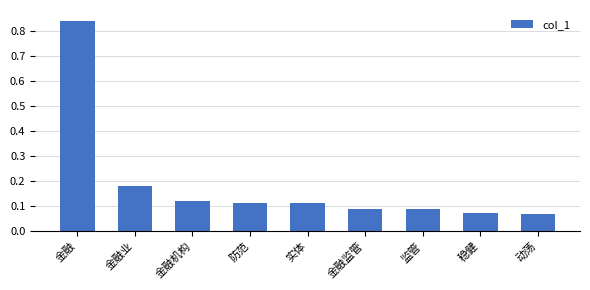

Which label corresponds to the largest value in the chart?

金融